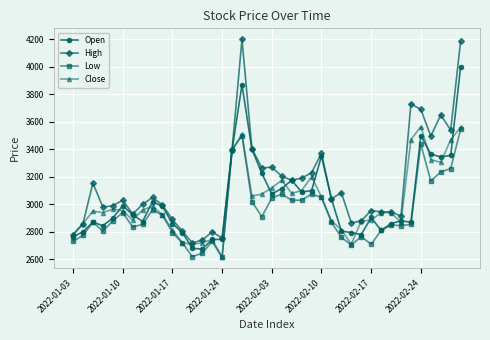

True or false: Low has more than 0 points higher than both neighbors.

True